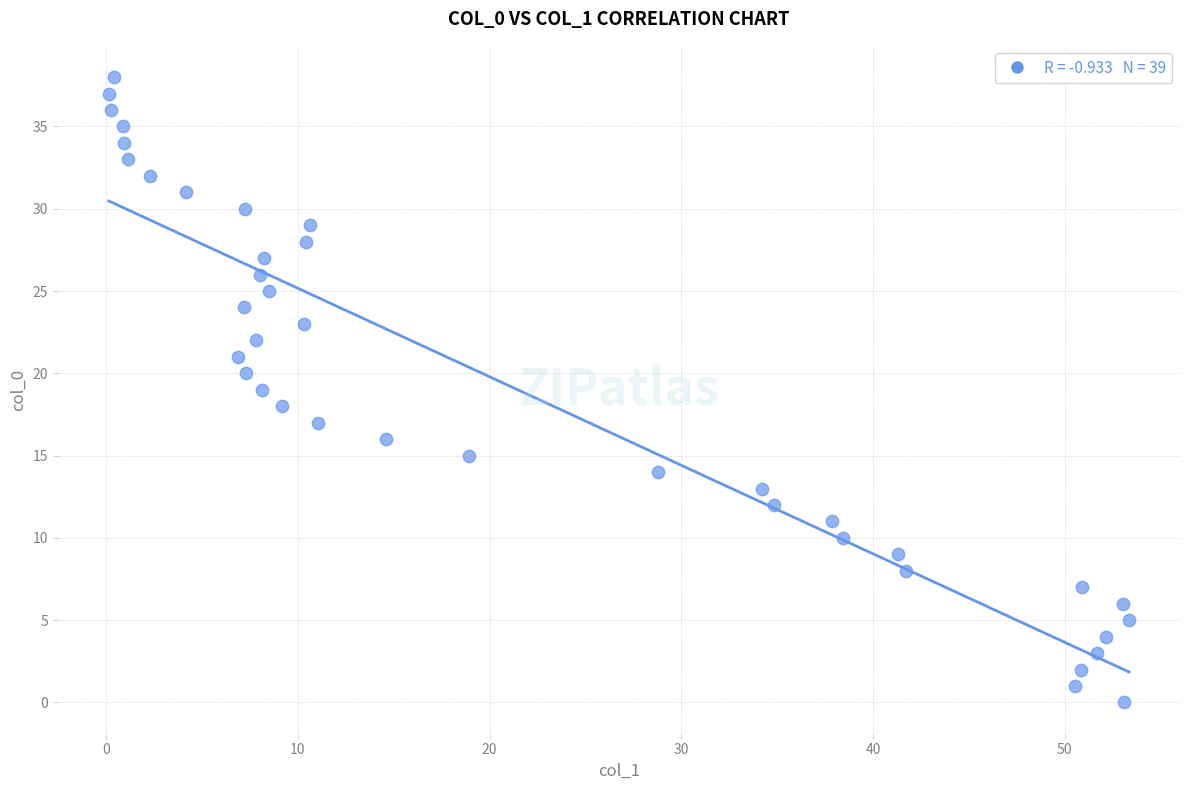

What is the range of Y values (max minus min)?

38